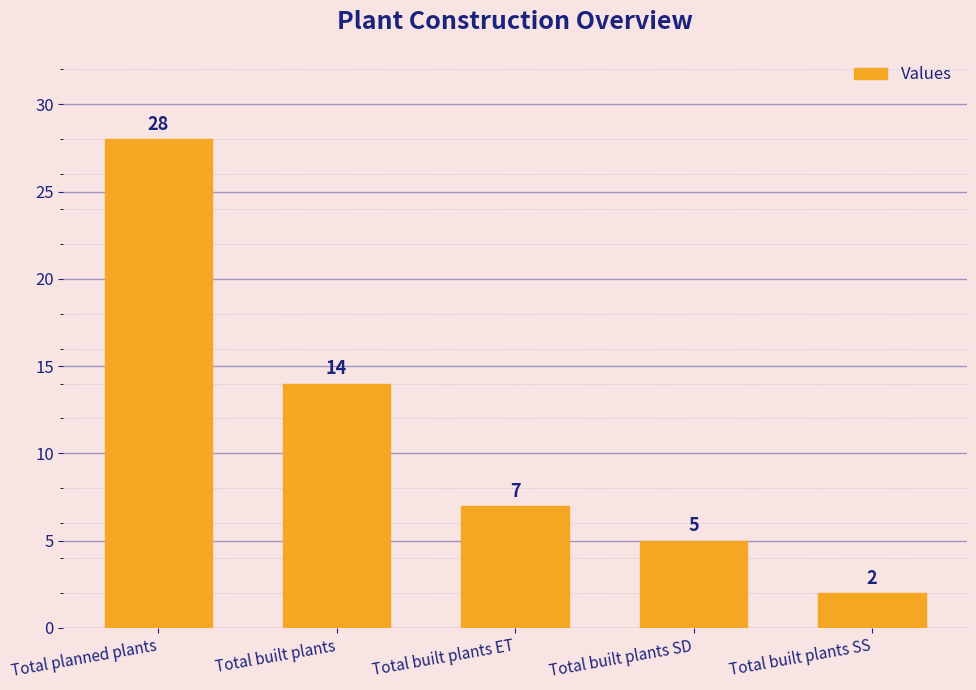

Reading right to left, what are all the values shown in this chart?

Total built plants SS=2	Total built plants SD=5	Total built plants ET=7	Total built plants=14	Total planned plants=28